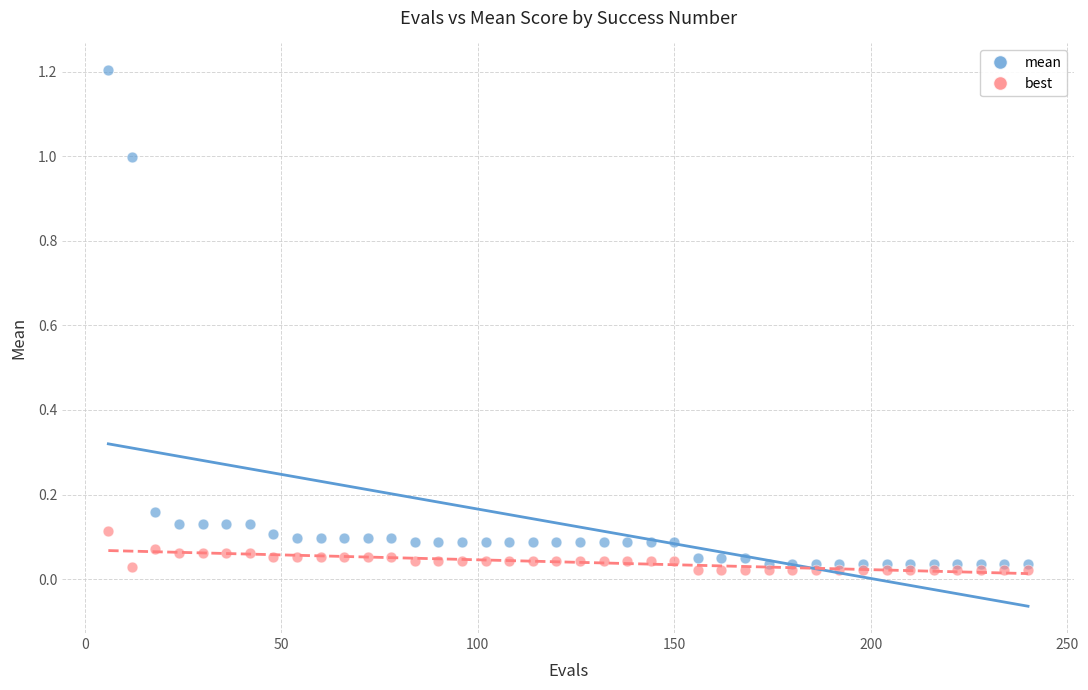

Which series contains the lowest Y value?

best